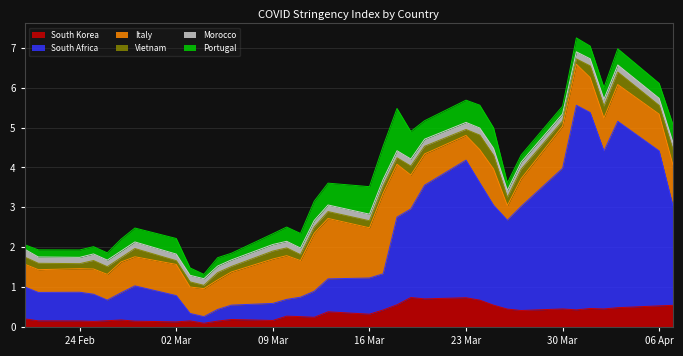

Where is the first local maximum for South Korea?

2020-02-27